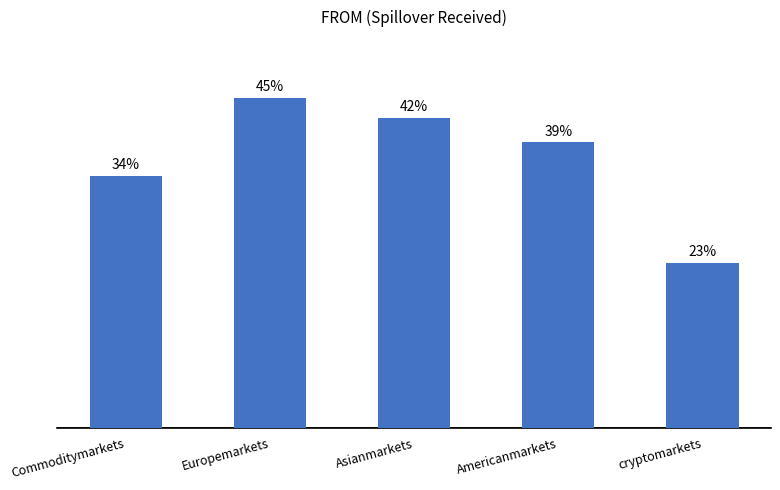

Reading left to right, extract all data points from this chart.

Commoditymarkets=34.5	Europemarkets=45.2	Asianmarkets=42.4	Americanmarkets=39.1	cryptomarkets=22.6